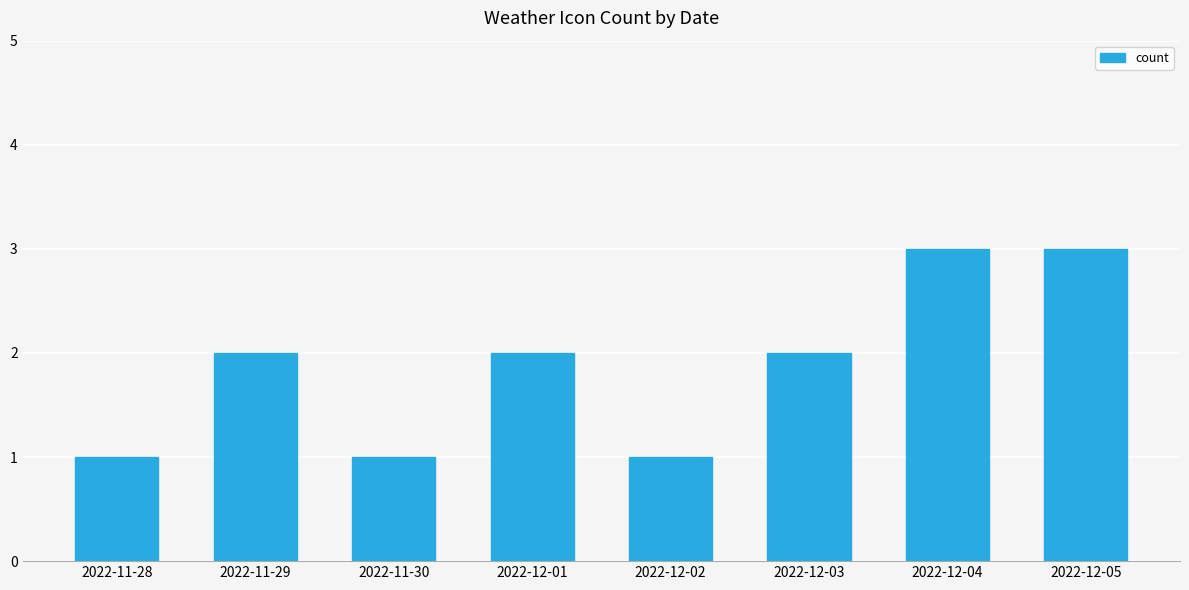

What is the label of the 2nd bar from the right?

2022-12-04